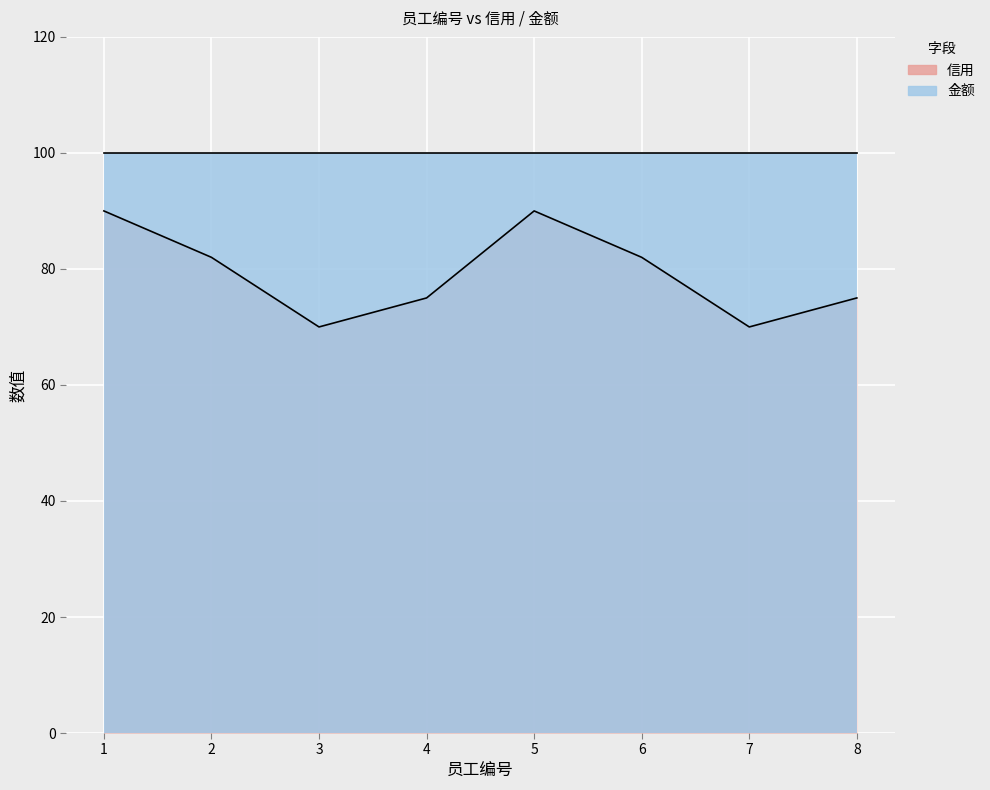

List the labels in order of value, smallest first.

3, 7, 4, 8, 2, 6, 1, 5